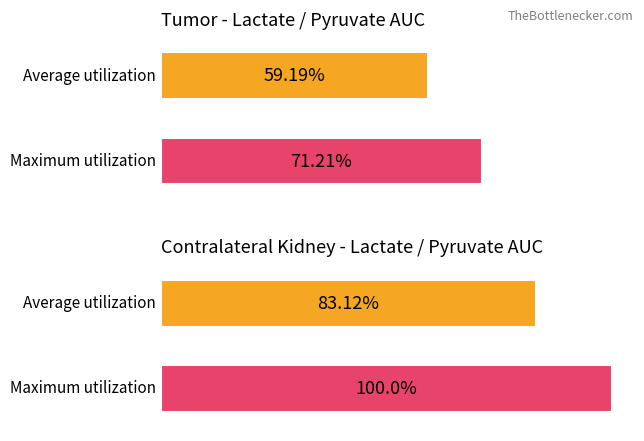

List the series in order of their overall mean, highest first.

Maximum utilization, Average utilization